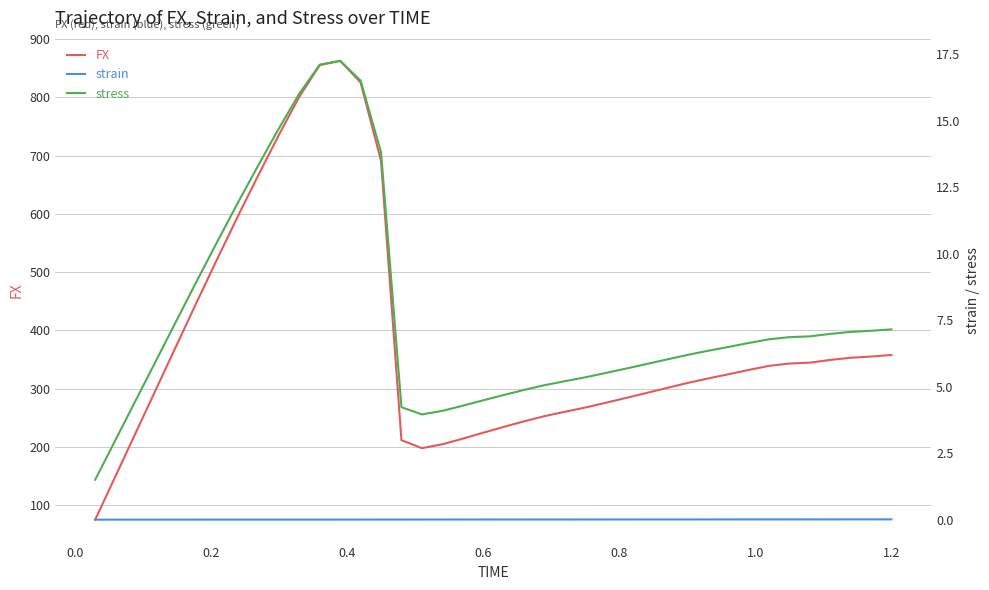

True or false: FX and stress cross at least once.

False